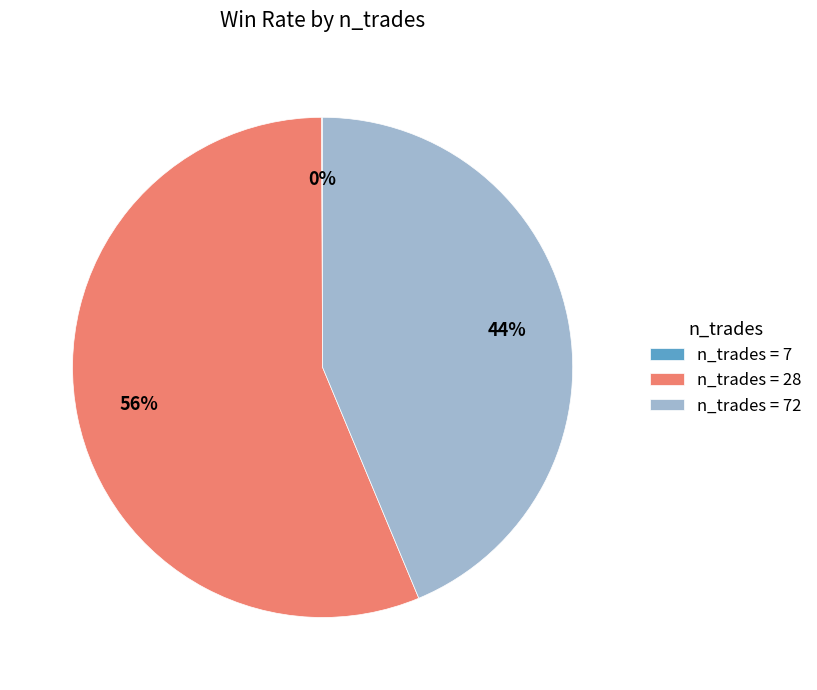

To the nearest percent, what is the average slice percentage?

33%